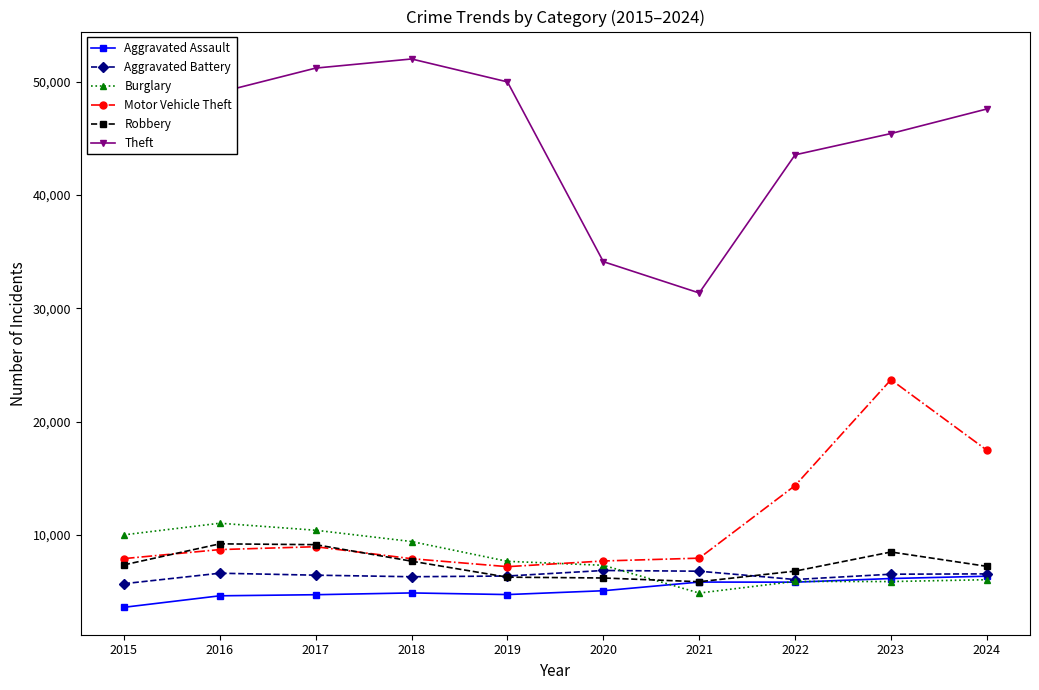

What is the difference between the highest and lowest values at 2016?

44414